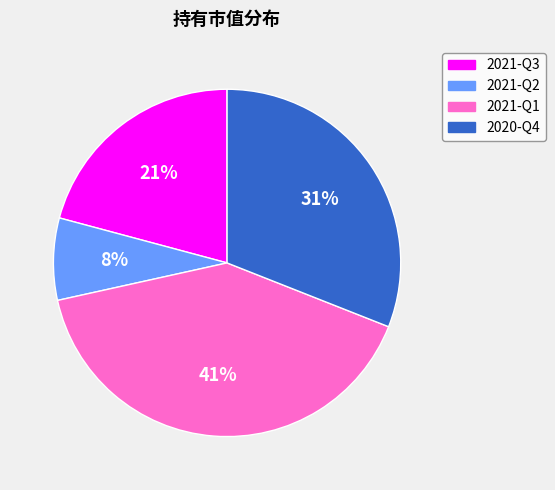

To the nearest percent, what portion does 2020-Q4 represent?

31%